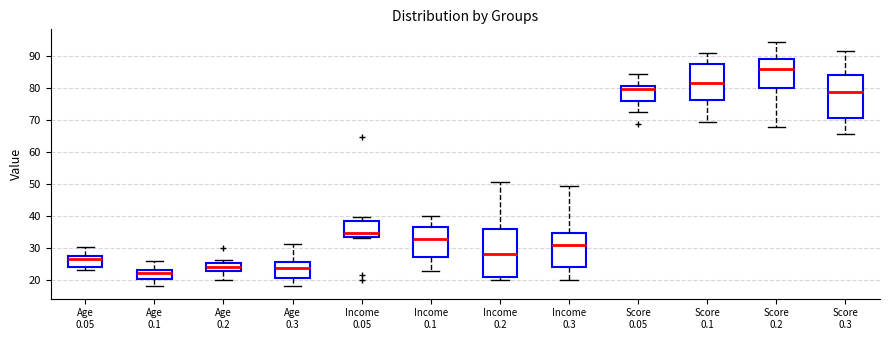

Which box has the lowest median line?

Age 0.1